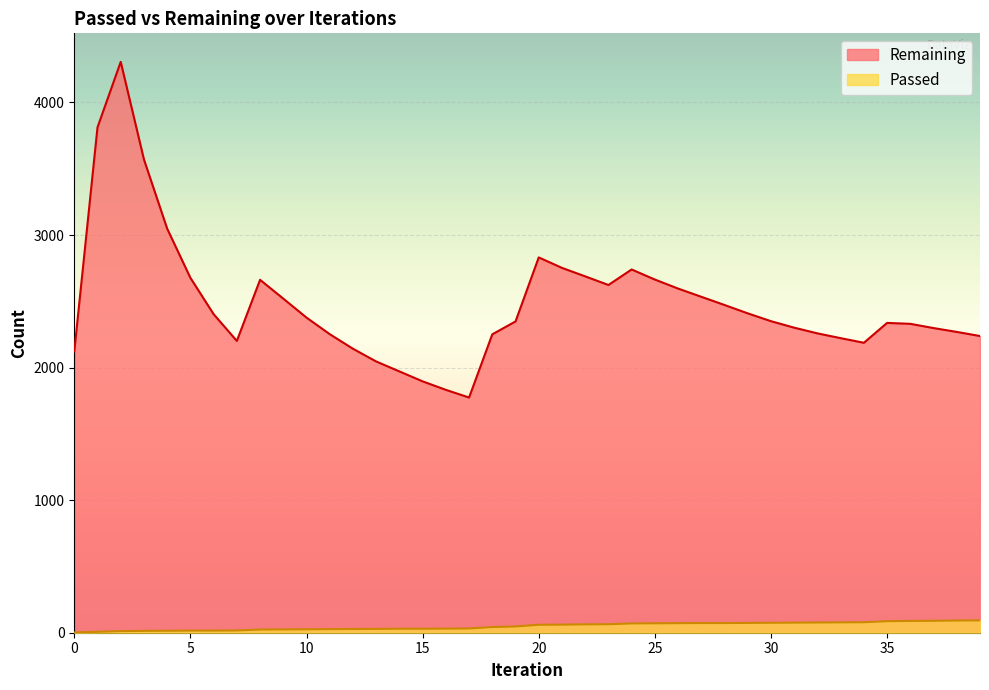

Rank the series at 3 from lowest to highest value.

Passed, Remaining